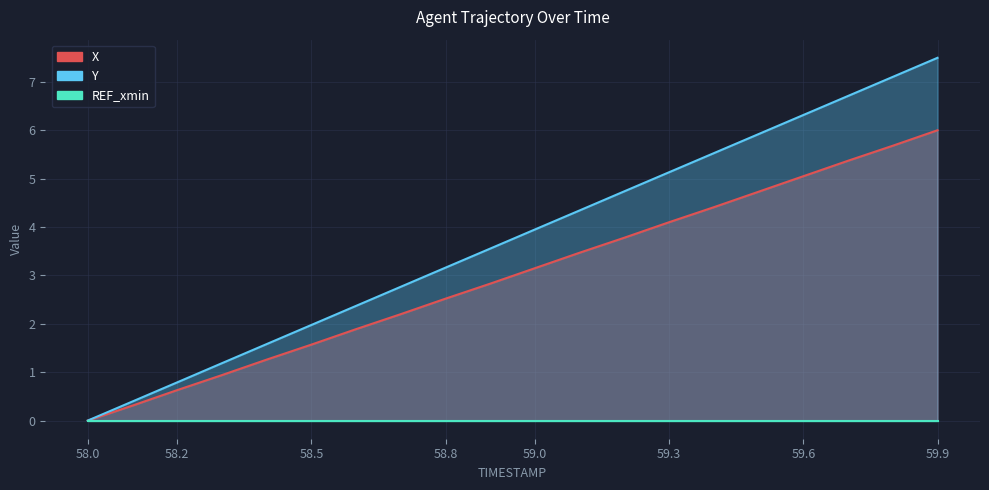

Which category has the lowest value in the X series?

58.0